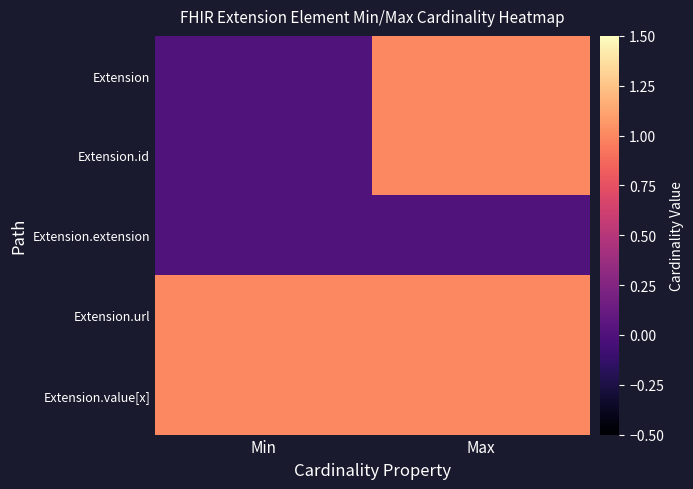

Rank the series by their maximum value, from lowest to highest.

Extension.extension, Extension, Extension.id, Extension.url, Extension.value[x]